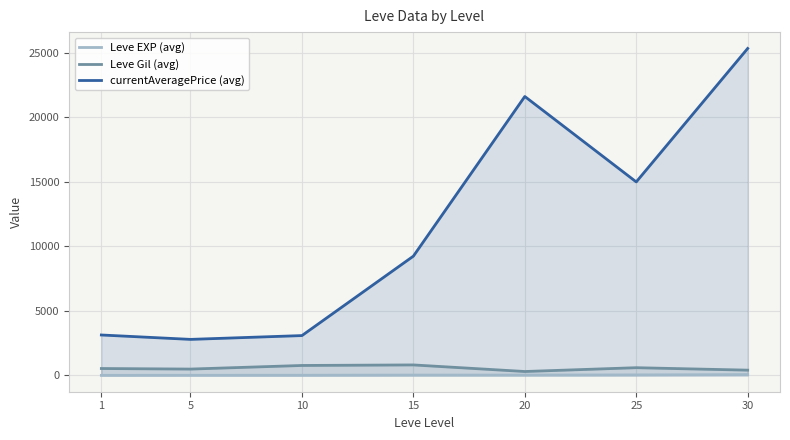

What are all the series names shown in the legend?

Leve EXP (avg), Leve Gil (avg), currentAveragePrice (avg)